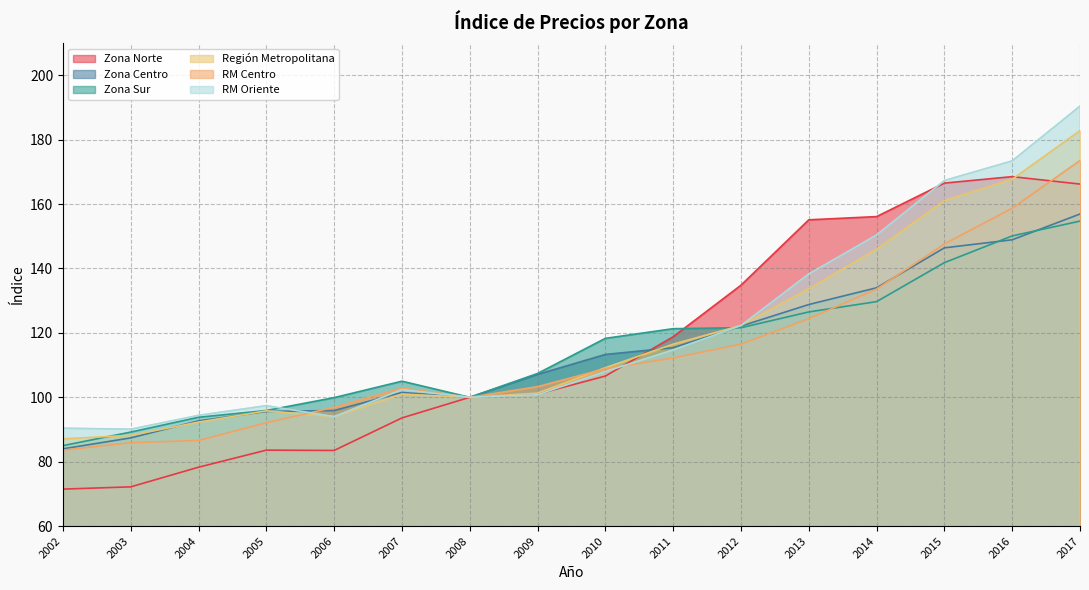

What is the total value across all series at 2003?

513.0